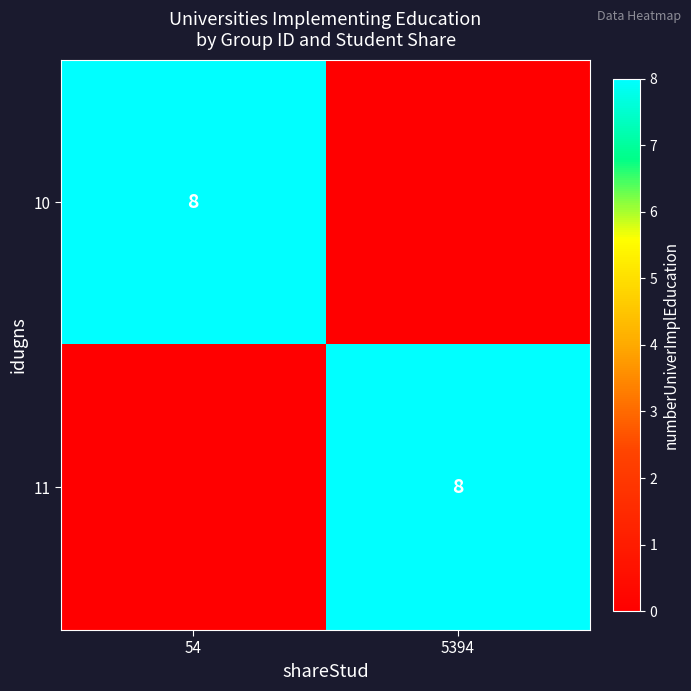

What is the maximum value shown in the chart?

8